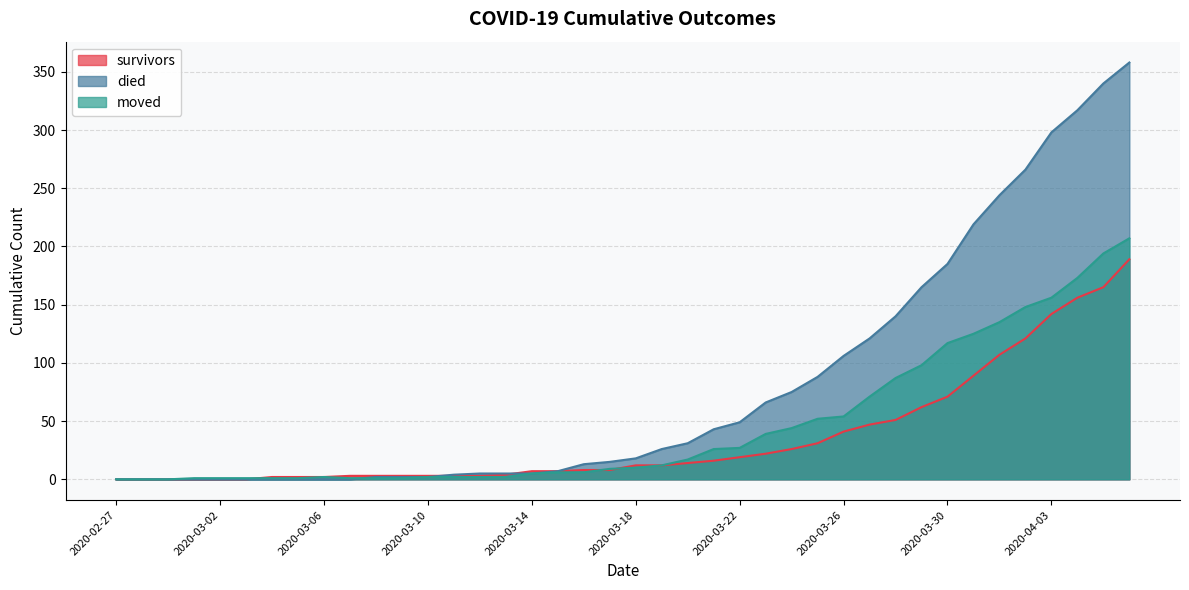

Read the survivors value at 2020-03-18, to the nearest 10.

10